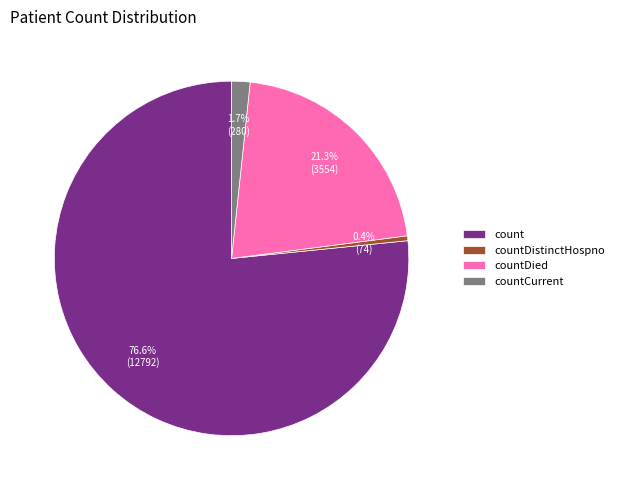

Which slice is the smallest?

countDistinctHospno